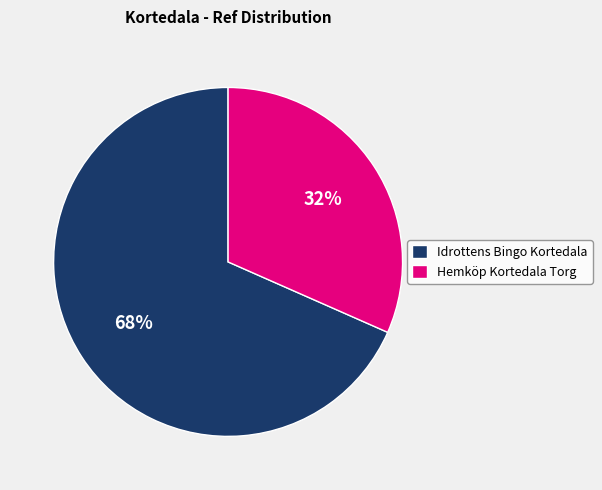

Which slice represents more than half of the pie?

Idrottens Bingo Kortedala